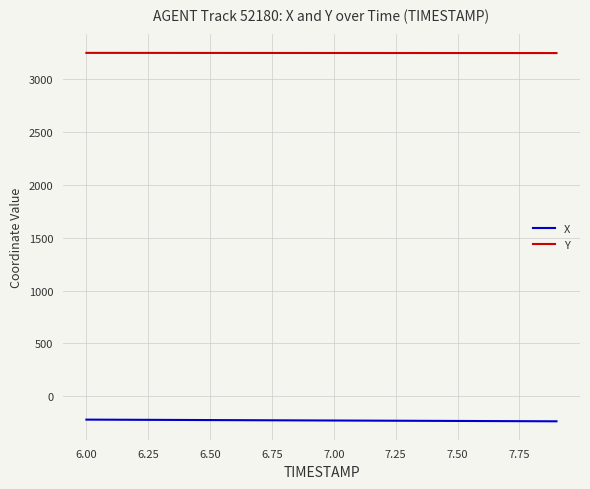

Rank the series by their average value, from highest to lowest.

Y, X